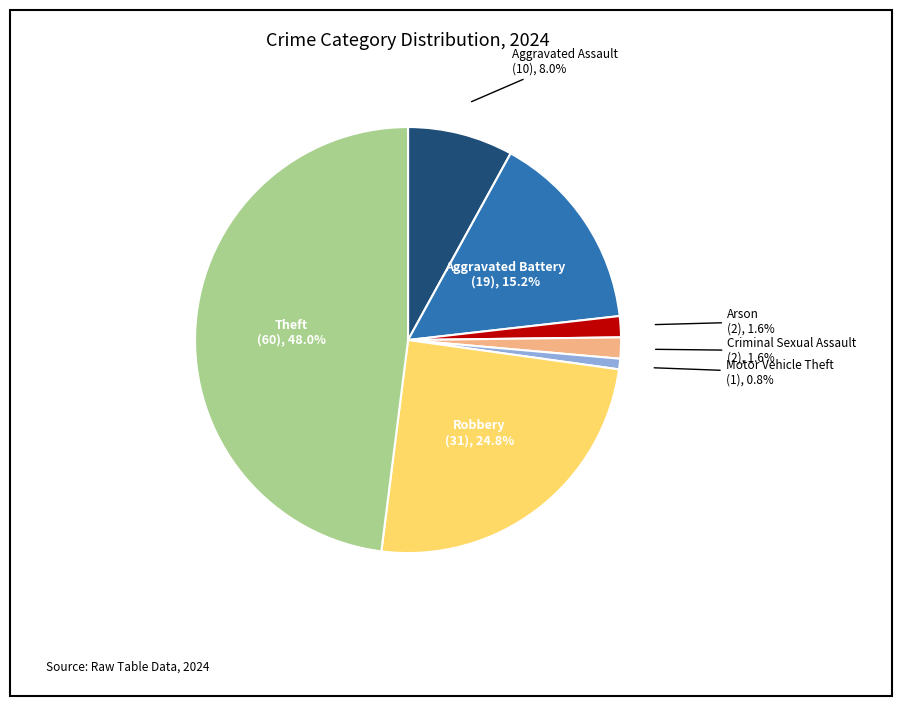

How many slices are in this pie chart?

7